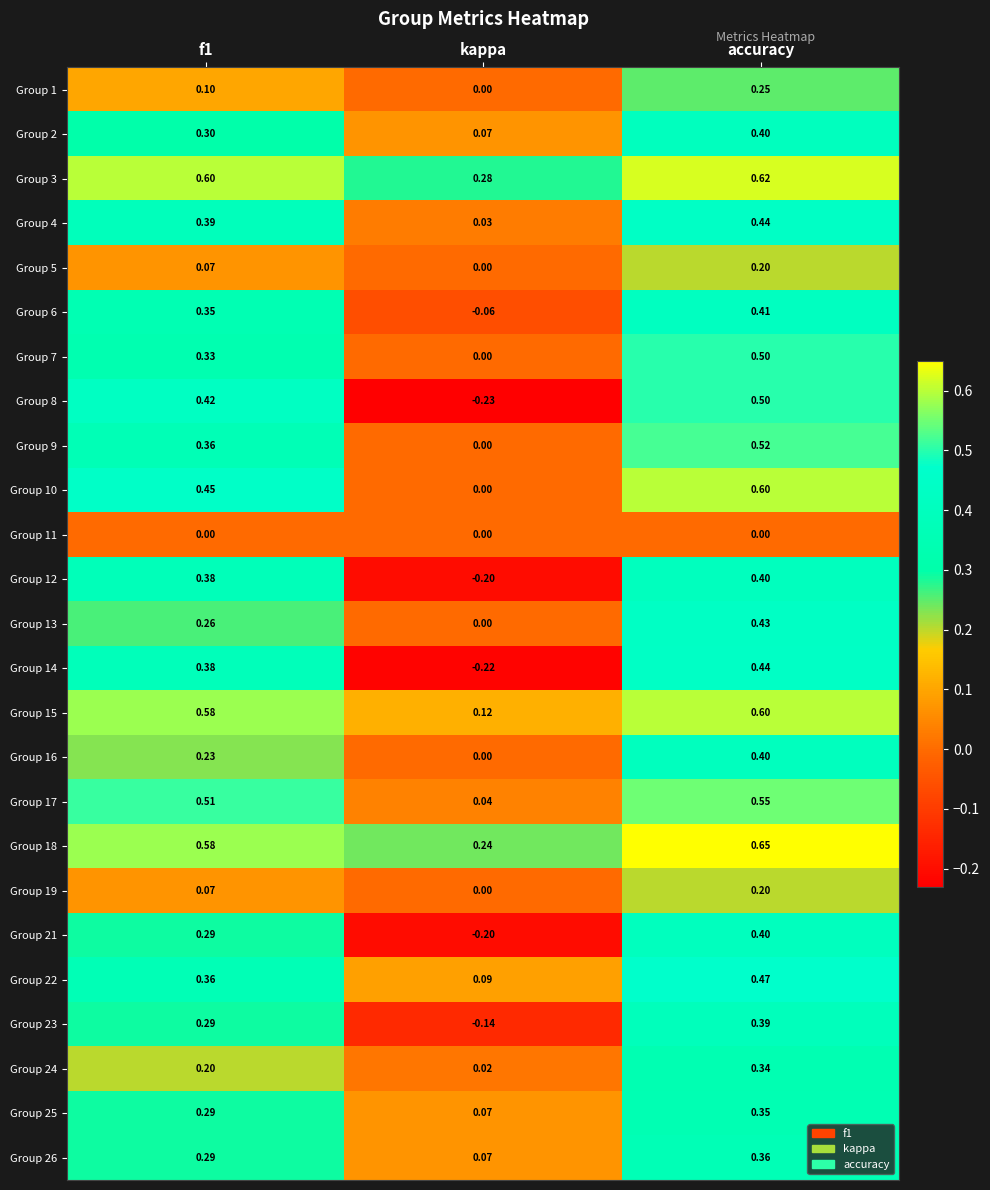

At which category does the chart reach its peak across all series?

accuracy